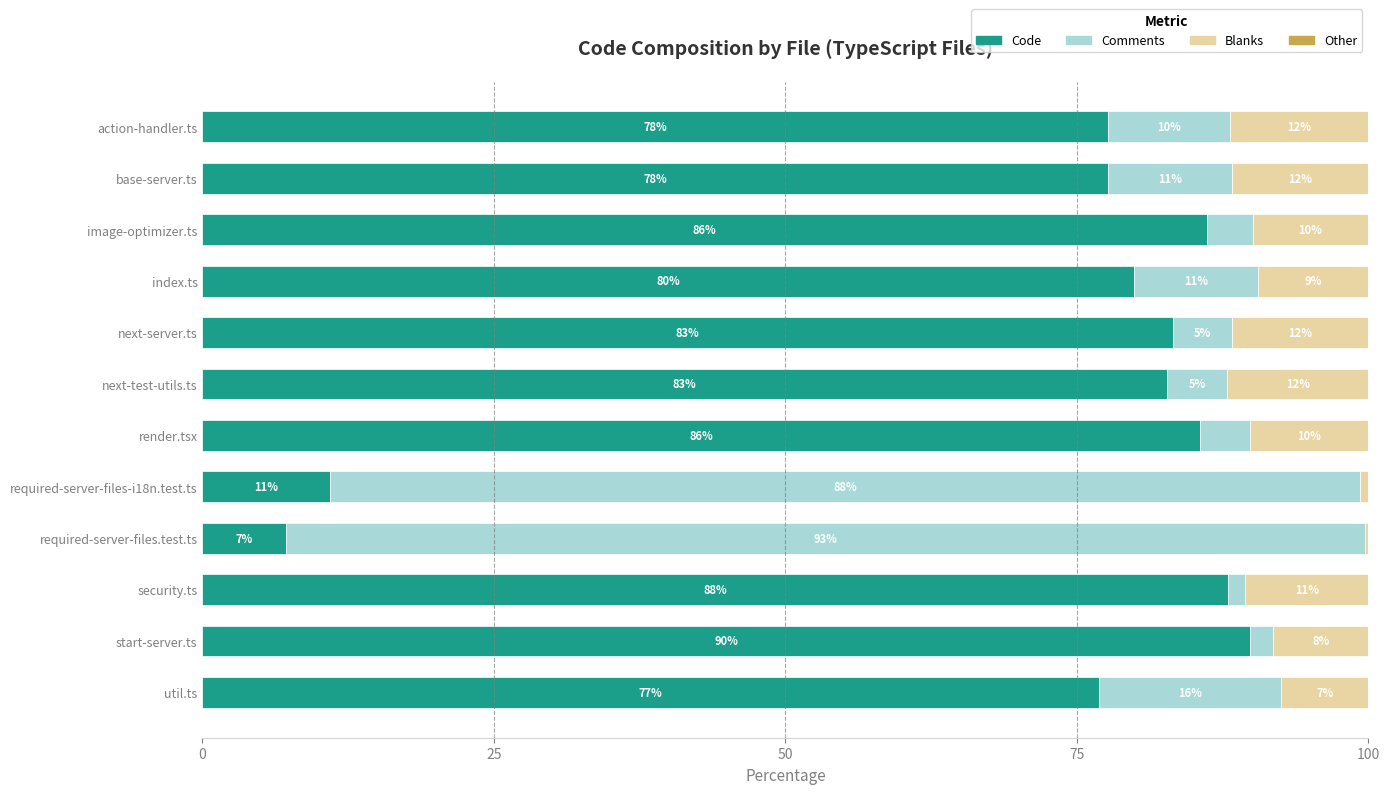

What is the highest value of the Code series?

89.8